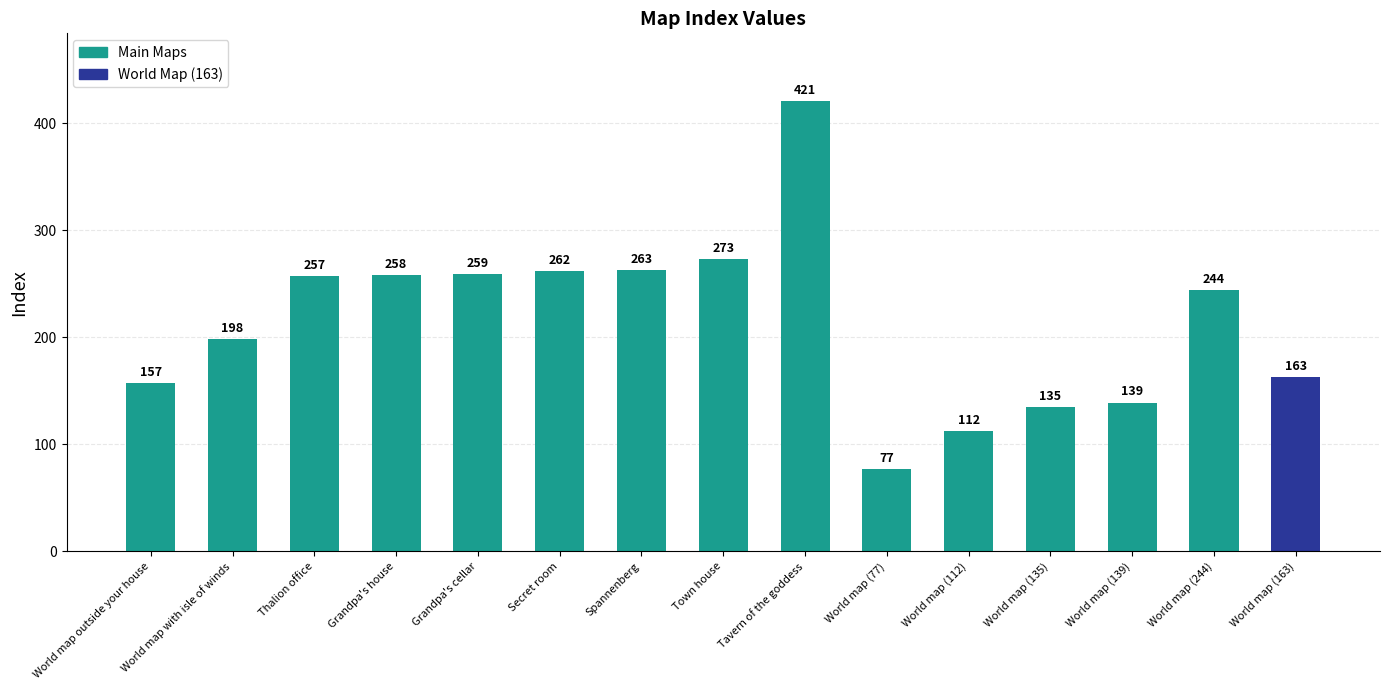

Approximately how many times larger is the value at Grandpa's house compared to World map outside your house?

1.6